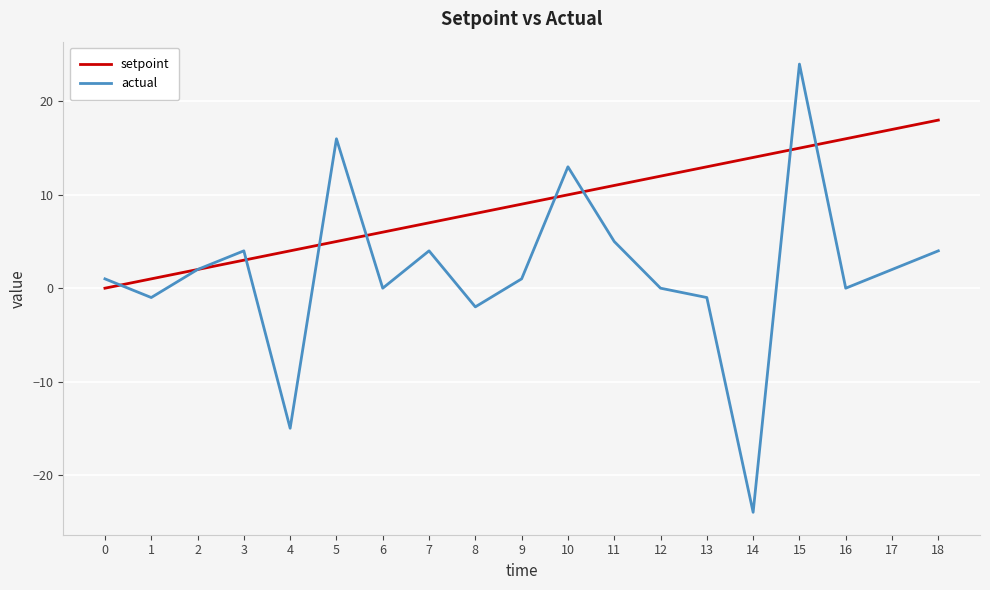

The value of actual at 2 is 2. True or false?

True